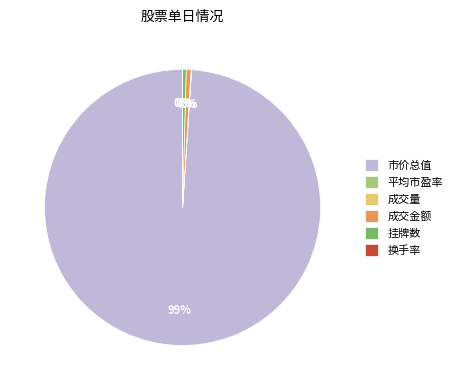

To the nearest percent, what is the average slice percentage?

17%